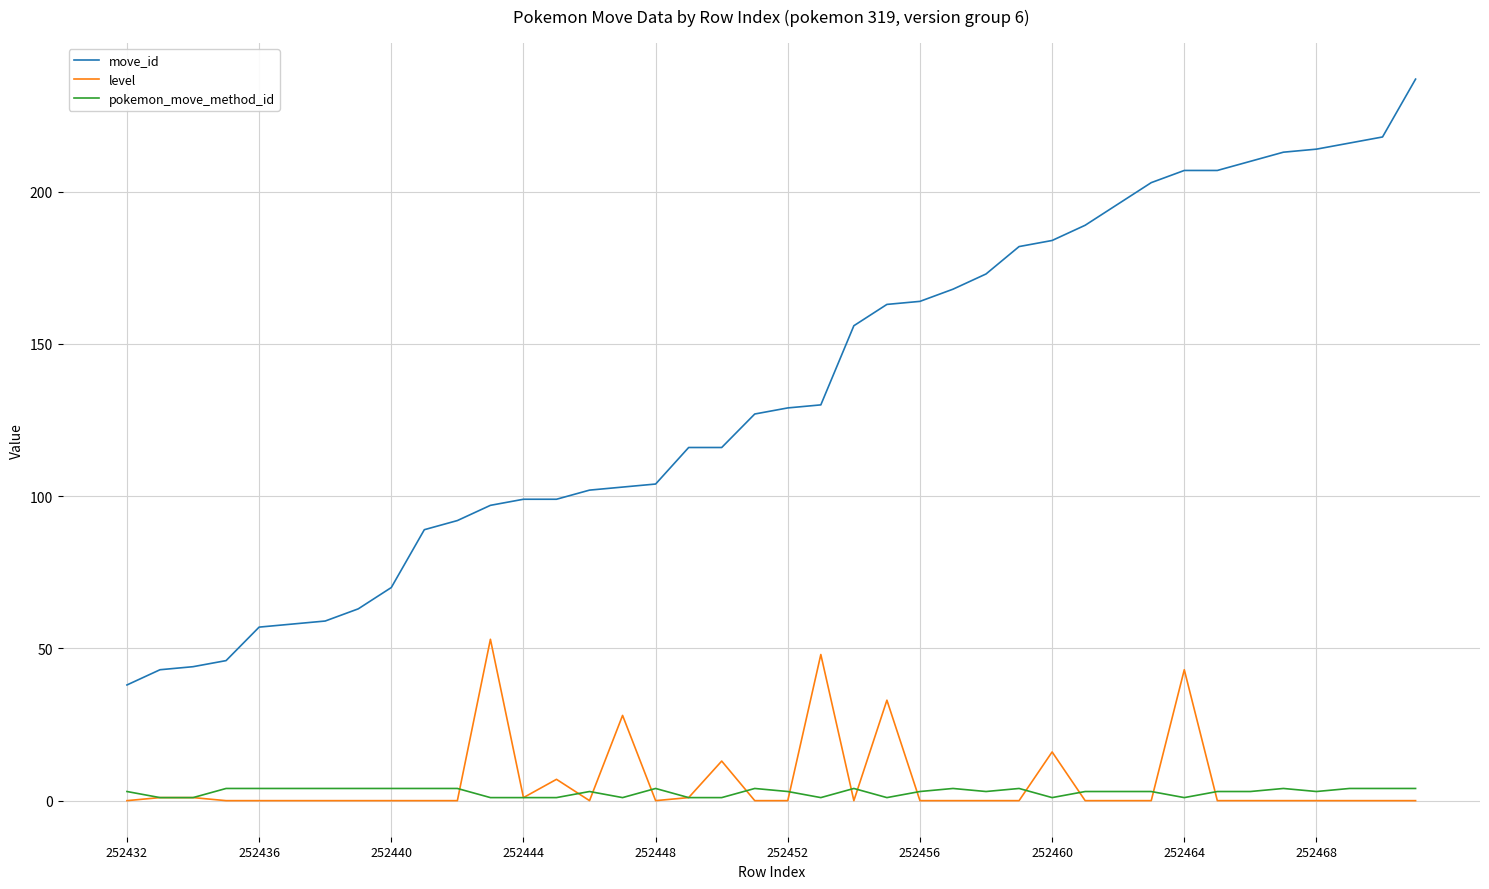

At how many categories does at least one series exceed 30?

40